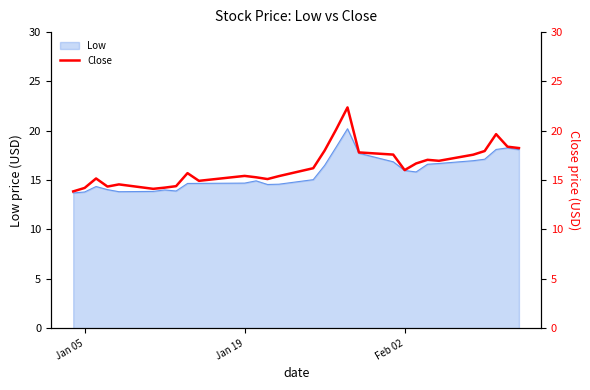

What is the change in value from Feb 02 to 20?

+0.9